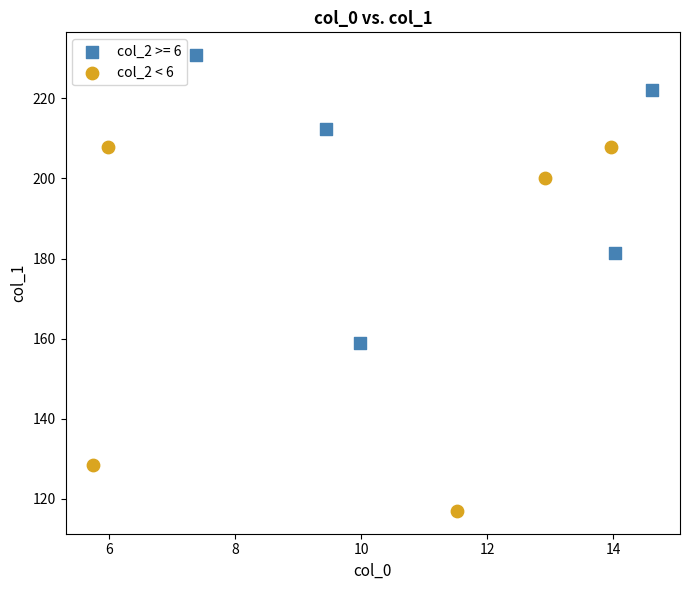

Which series contains the highest Y value?

col_2 >= 6